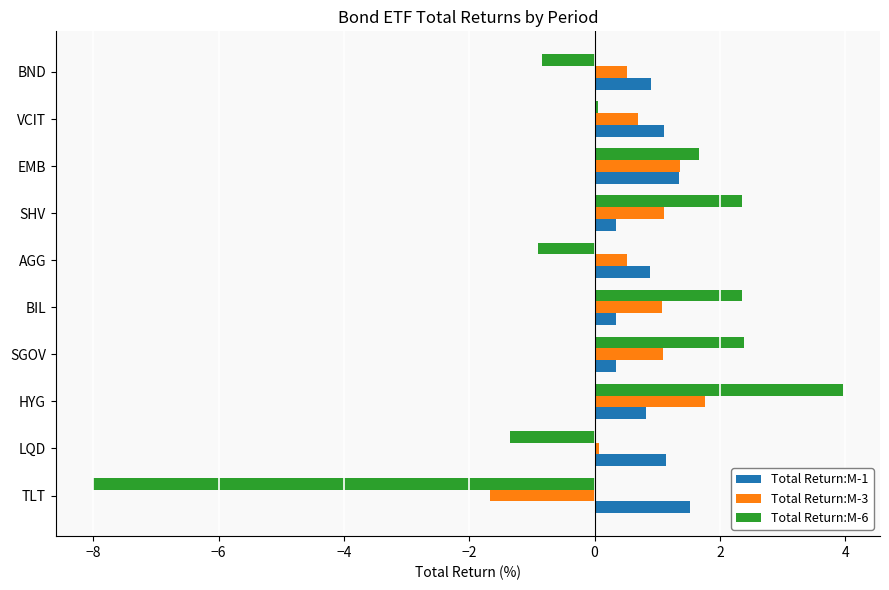

The Total Return:M-1 series shows 0.3 at HYG. True or false?

False